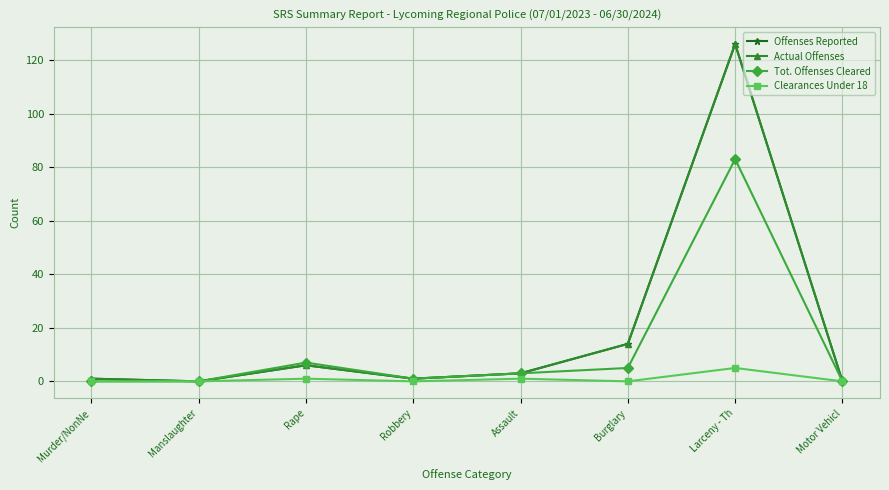

Does the chart have visible grid lines?

Yes